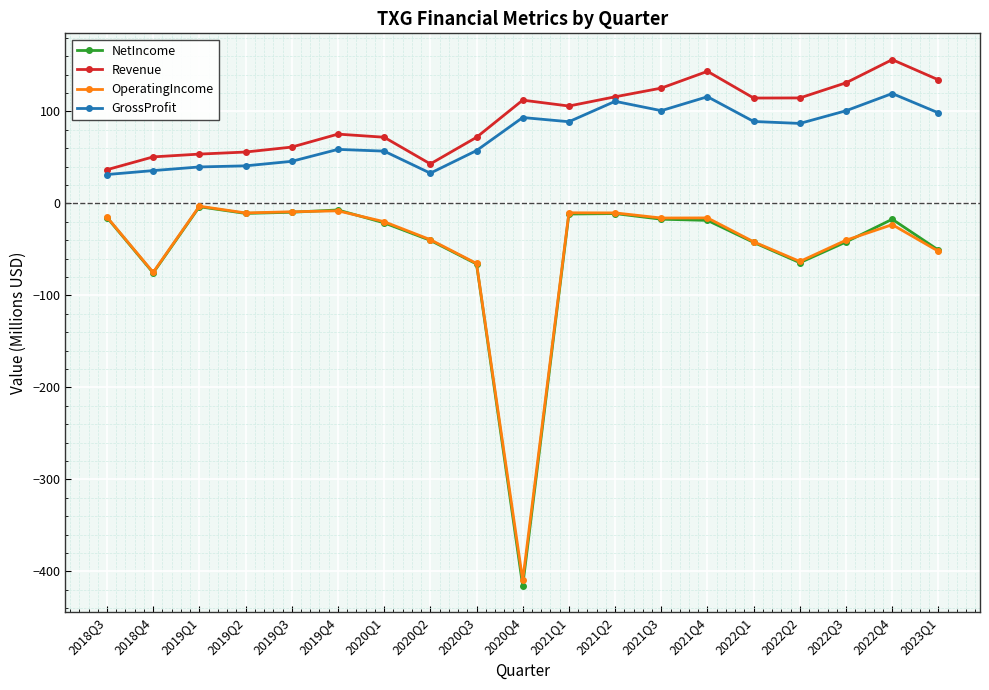

What is the label of the 15th point from the left?

2022Q1